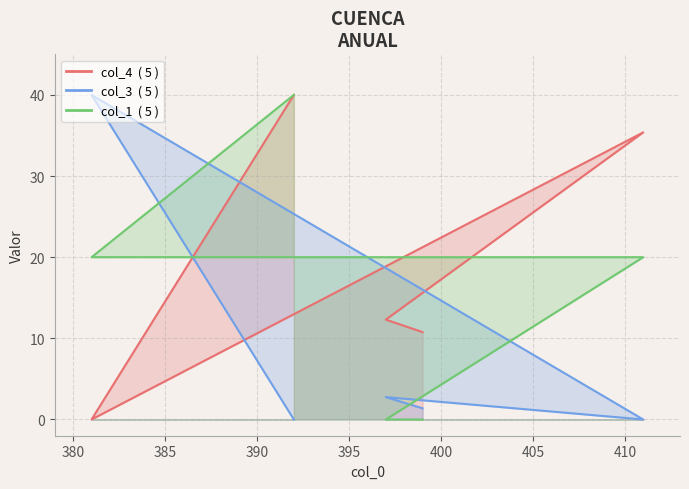

What is the difference between the highest and lowest values at 381?

40.0